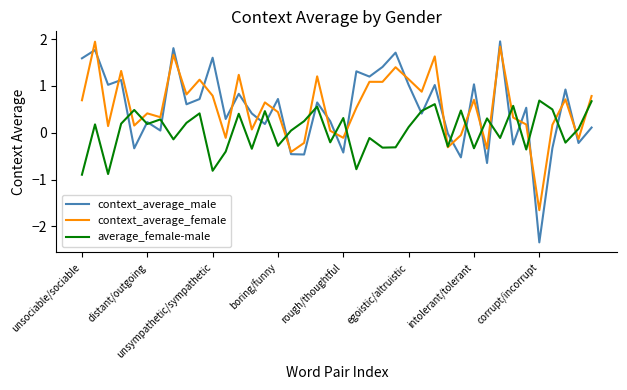

What is the minimum value for average_female-male?

-0.9